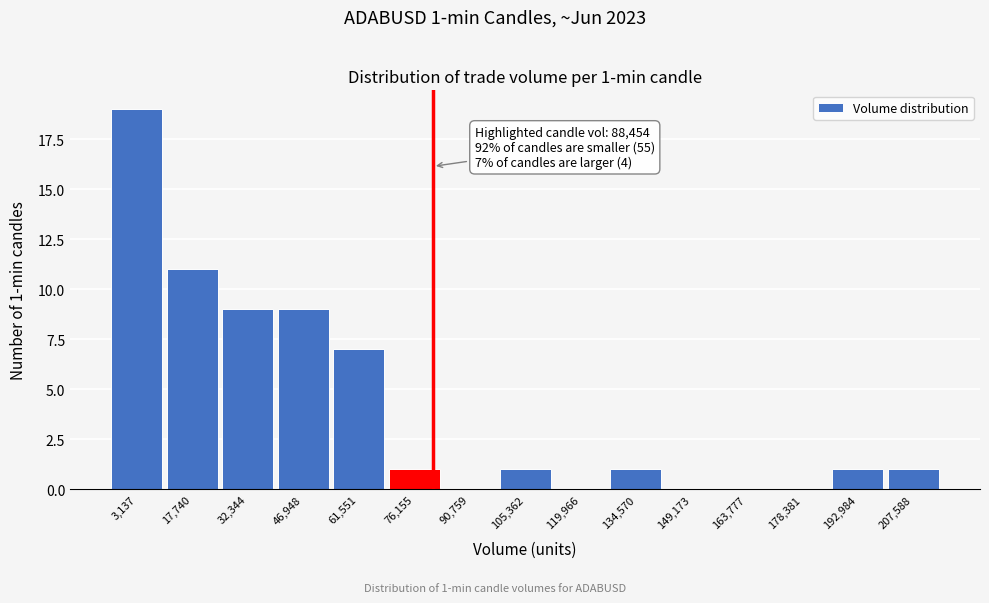

At which category does the chart reach its peak across all series?

3,137